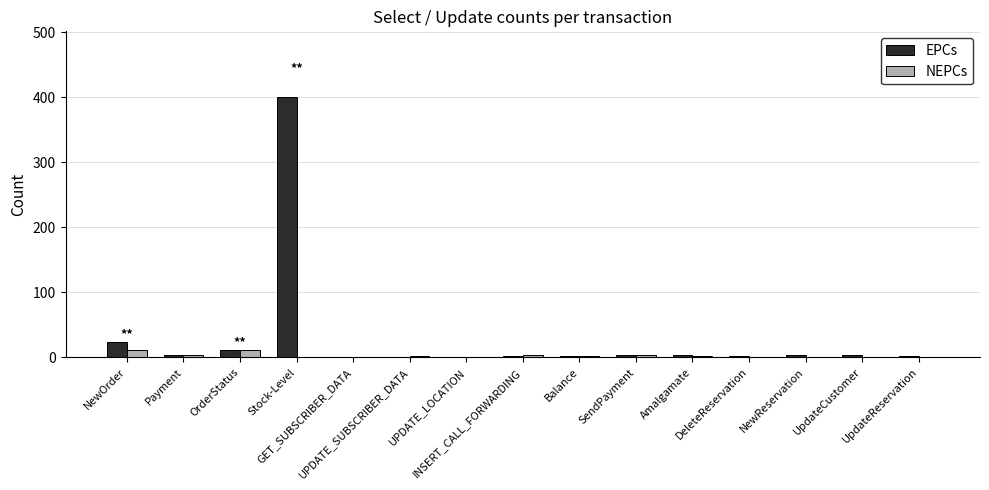

Which label corresponds to the largest value in the chart?

Stock-Level